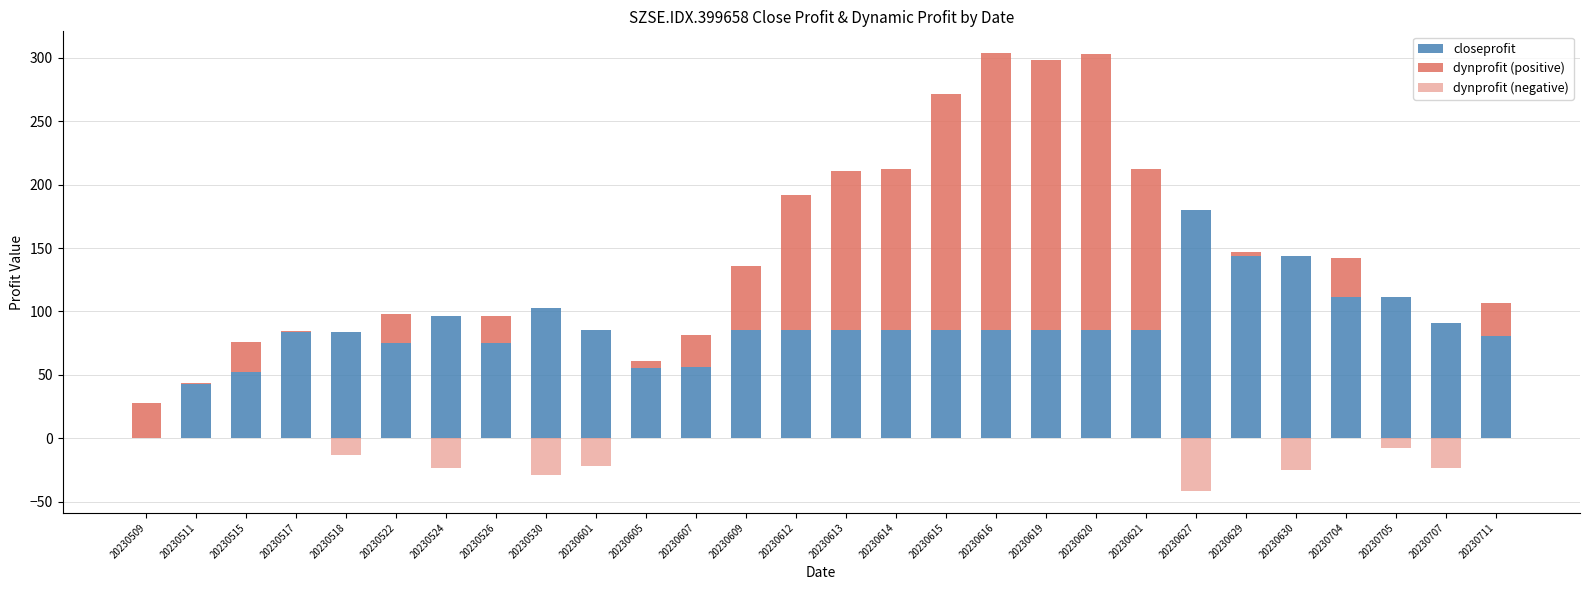

True or false: dynprofit (positive) has a value of 25.6 at 20230607.

True